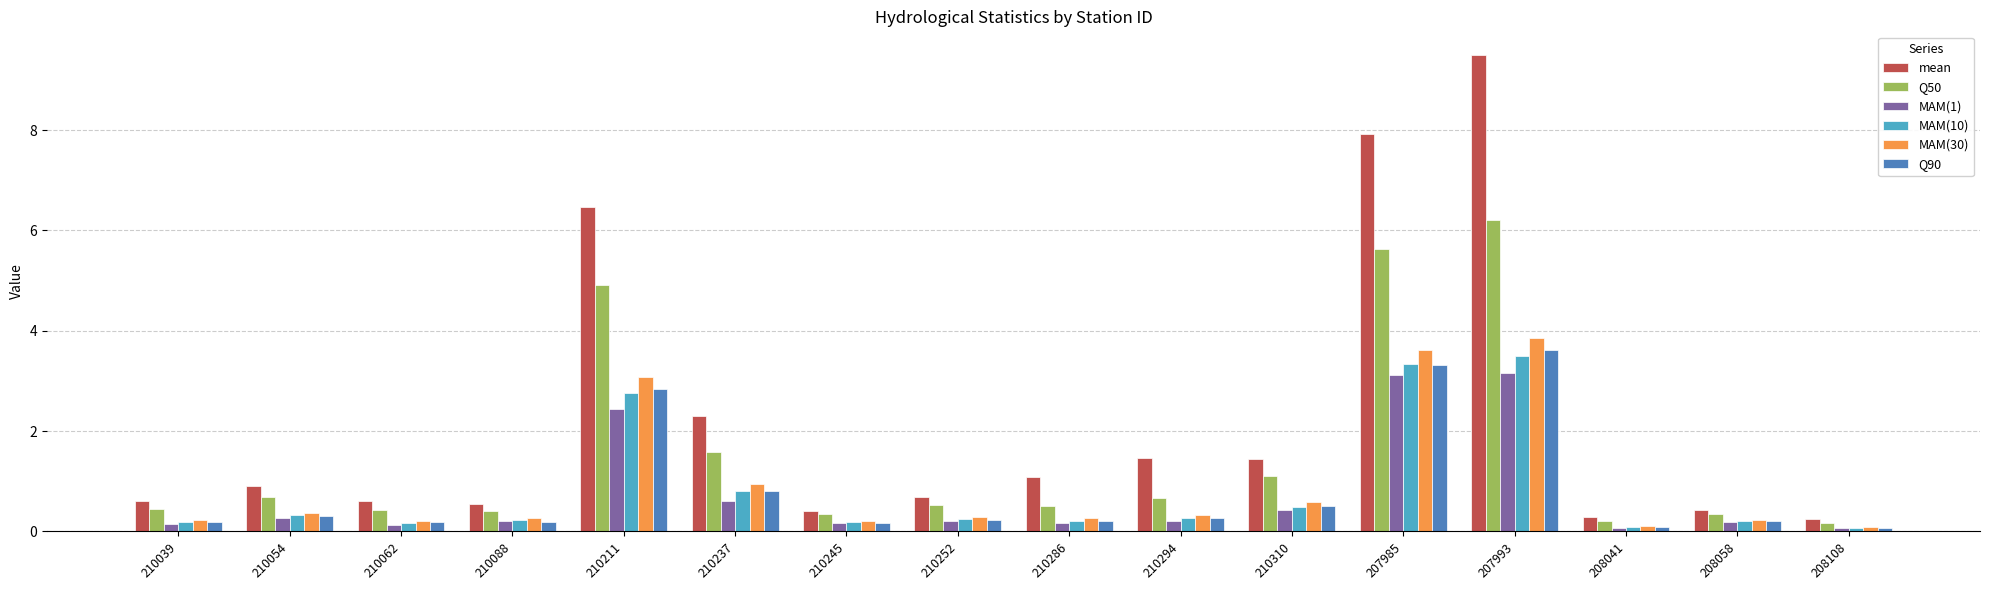

What are all the series names shown in the legend?

mean, Q50, MAM(1), MAM(10), MAM(30), Q90